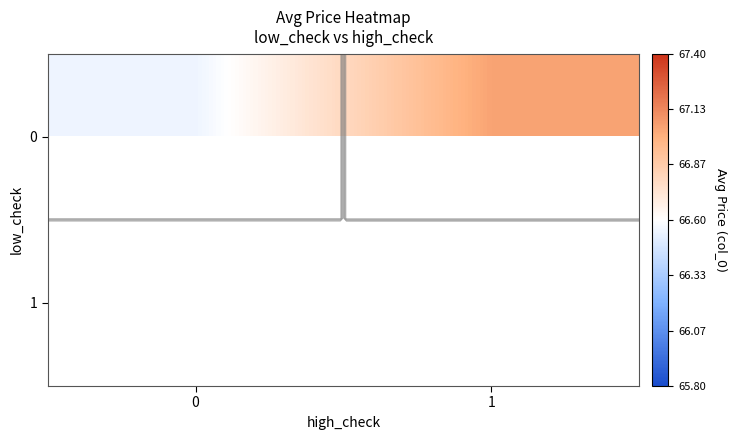

Which series changed the most between 0 and 1?

row_0